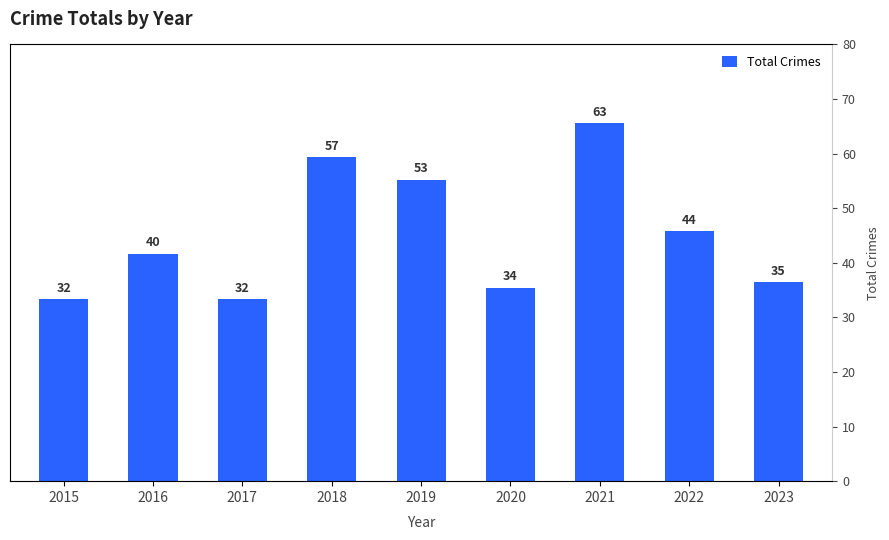

Reading left to right, list all the values displayed in this chart.

32	40	32	57	53	34	63	44	35